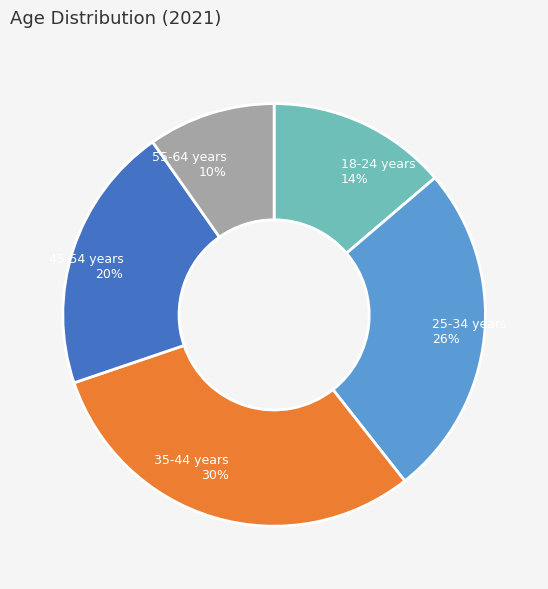

Which category has the smallest portion of the pie?

55-64 years